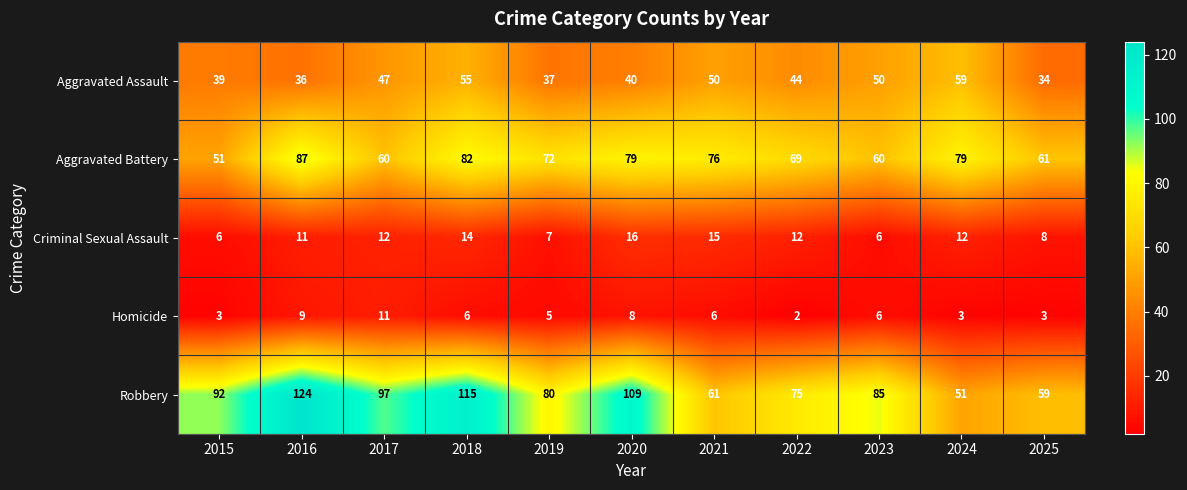

Which category has the highest value in the Aggravated Battery series?

2016